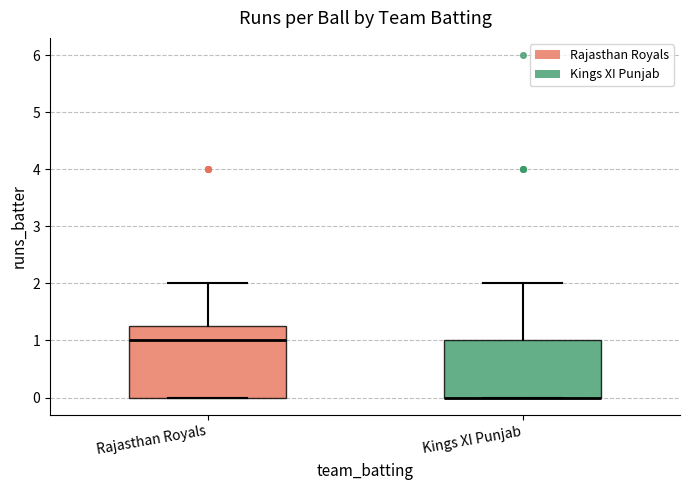

Which box is the tallest, from its lower edge to its upper edge?

Rajasthan Royals